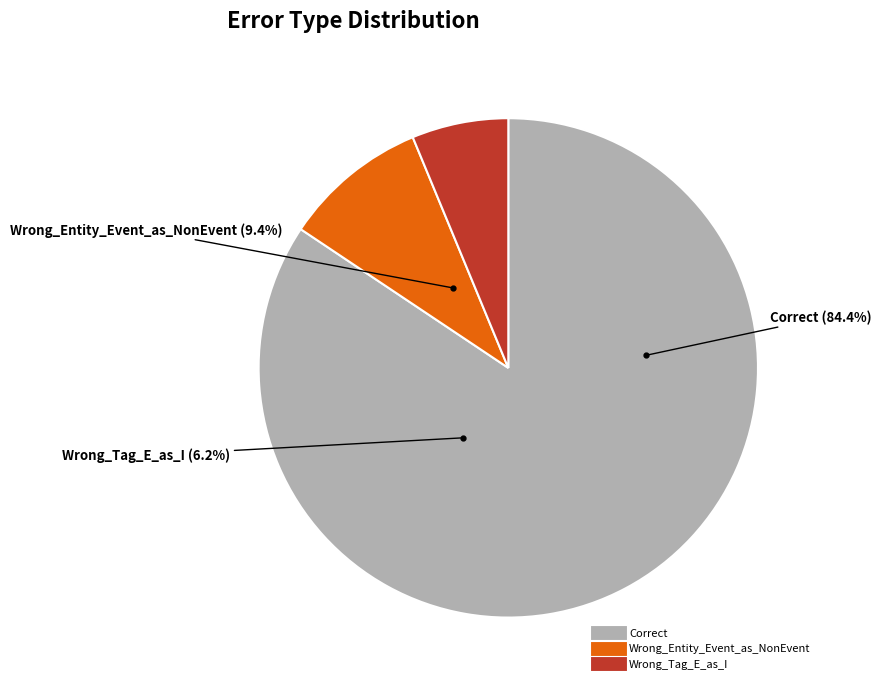

Rank the categories by value from highest to lowest.

Correct, Wrong_Entity_Event_as_NonEvent, Wrong_Tag_E_as_I